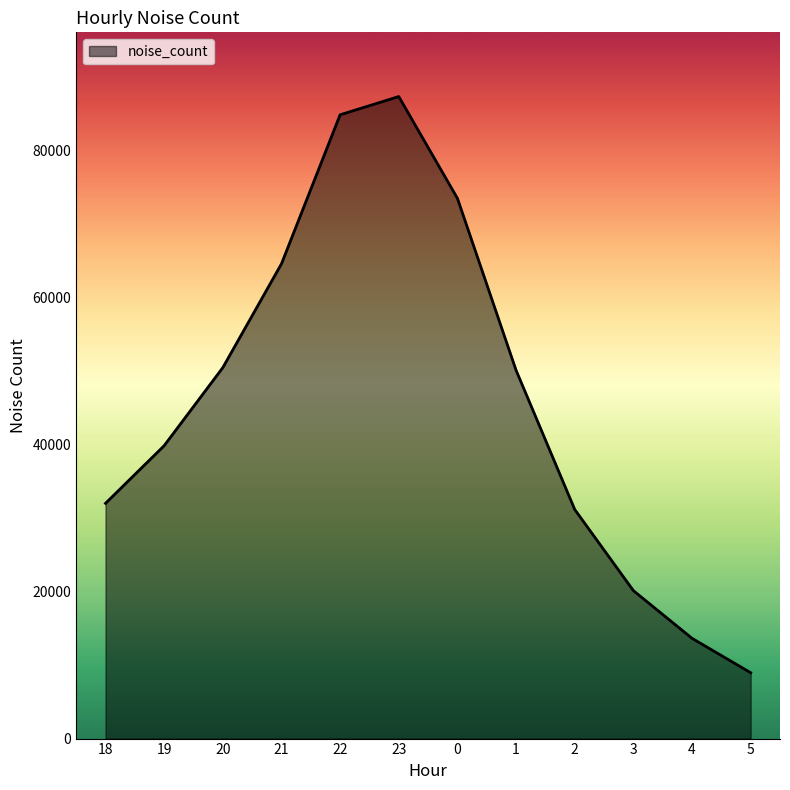

What is the change in value from 18 to 21?

+32594